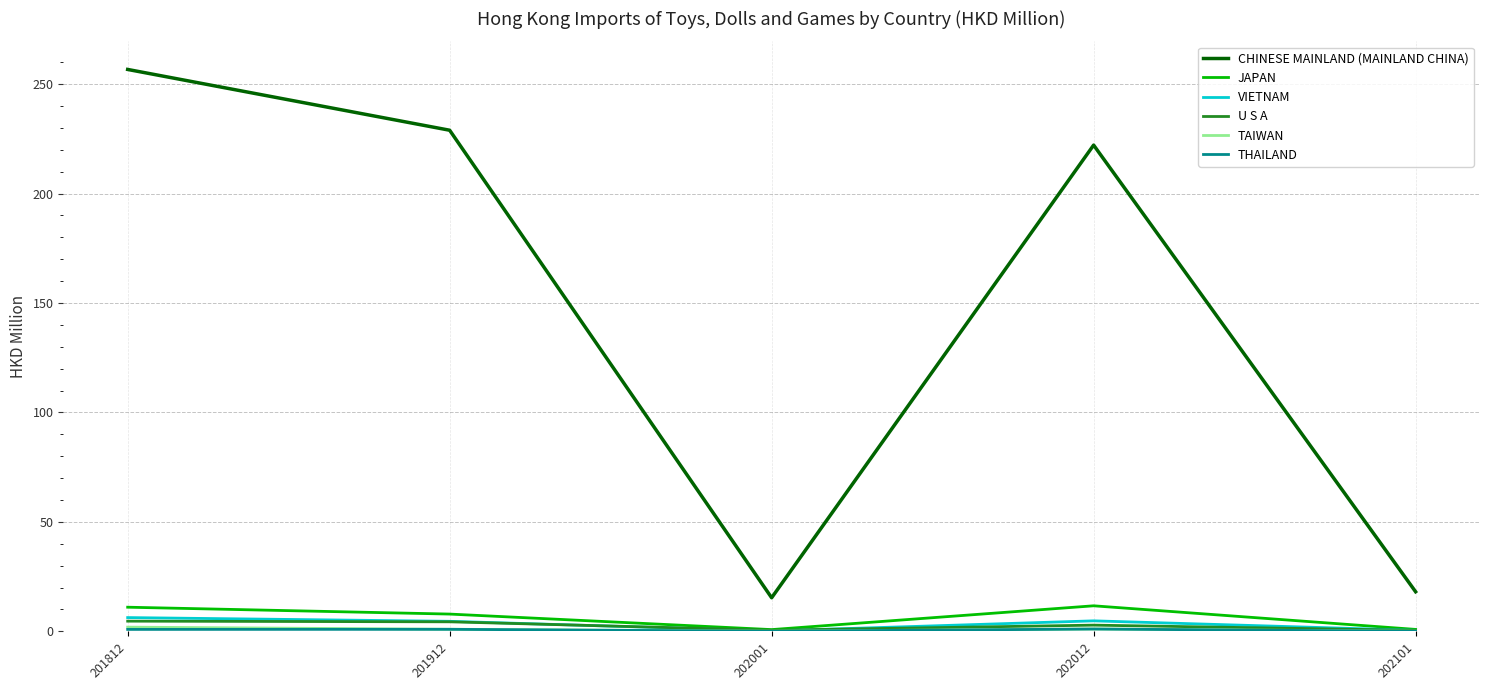

Which series has the widest spread of values?

CHINESE MAINLAND (MAINLAND CHINA)